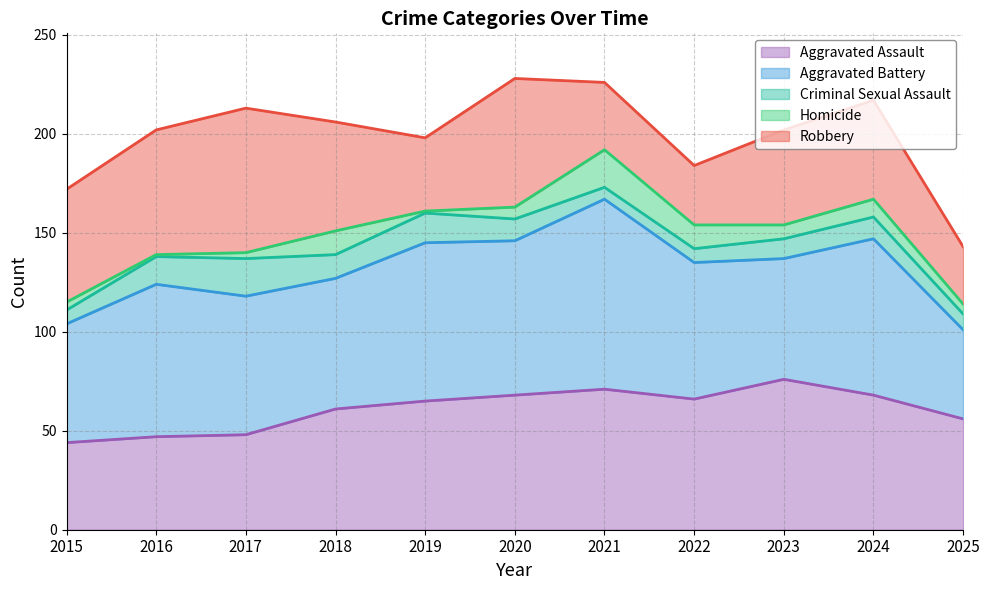

How many values in the Criminal Sexual Assault series are below 11?

5